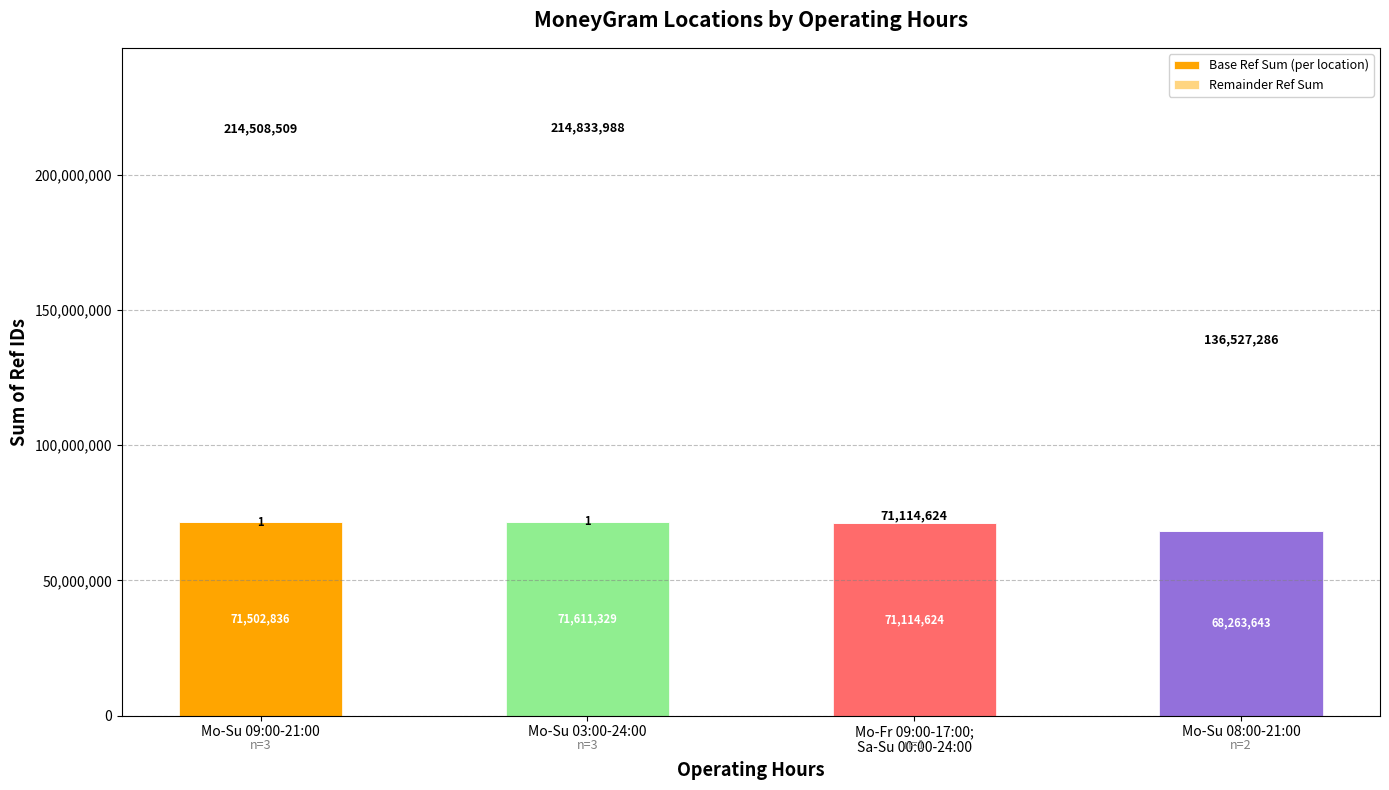

At which label is Base Ref Sum (per location) closest to 69937486?

Mo-Fr 09:00-17:00;
Sa-Su 00:00-24:00